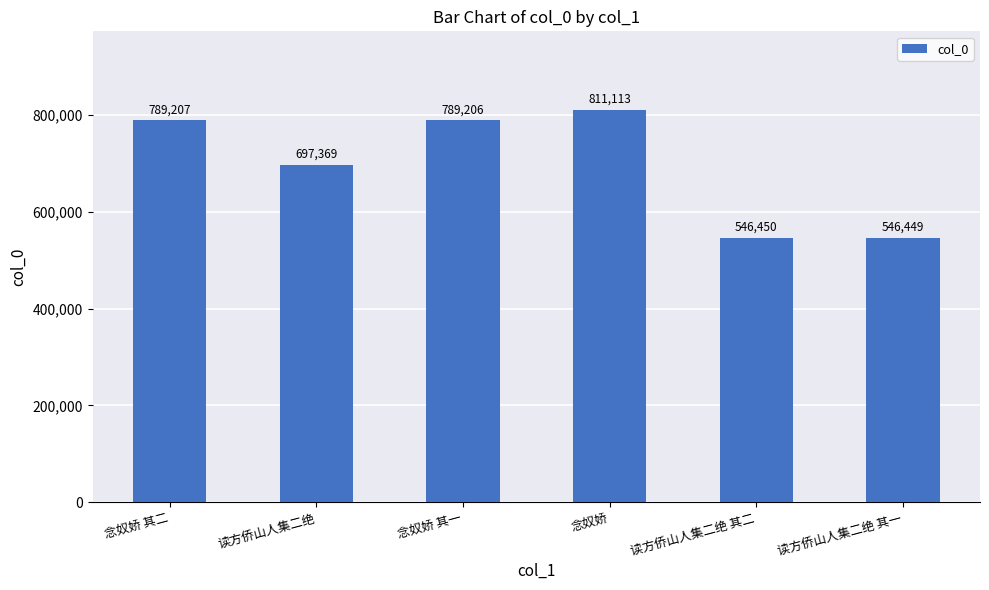

What is the label of the 5th bar from the right?

读方侨山人集二绝